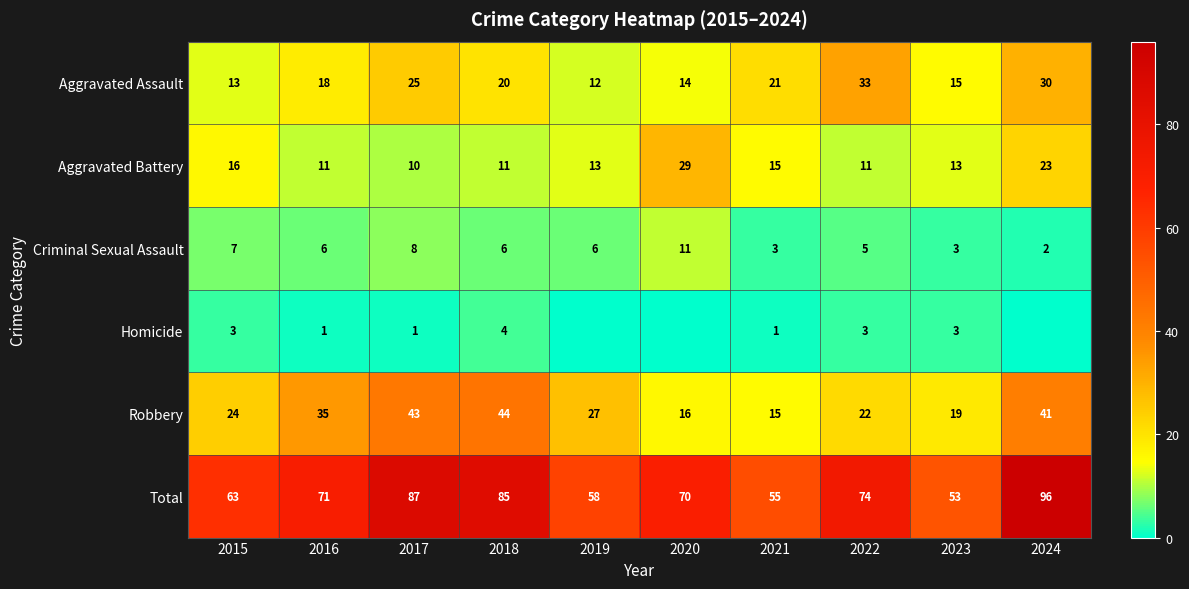

At how many categories does at least one series exceed 27?

10